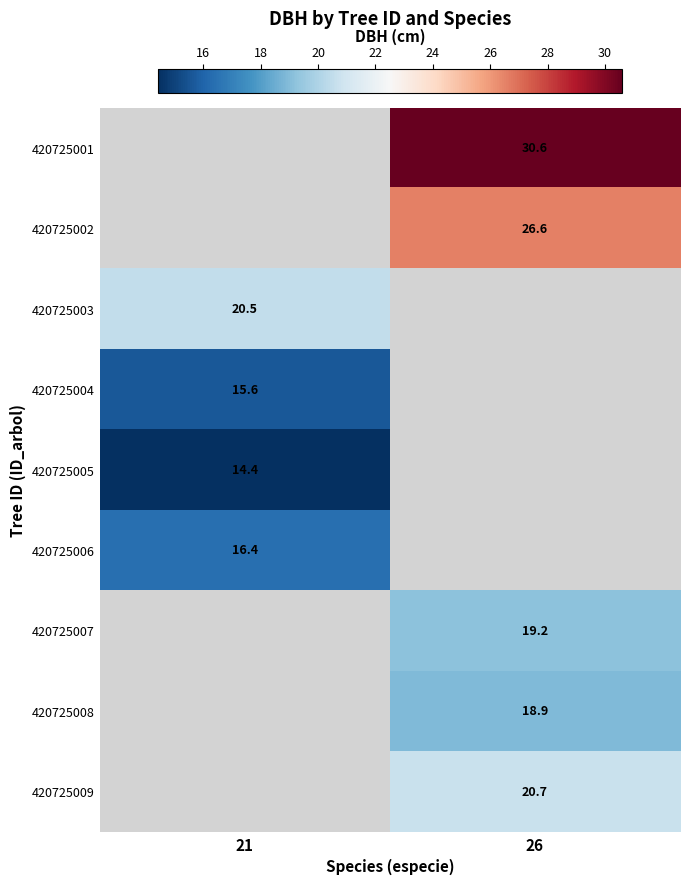

How many categories are shown in the chart?

2